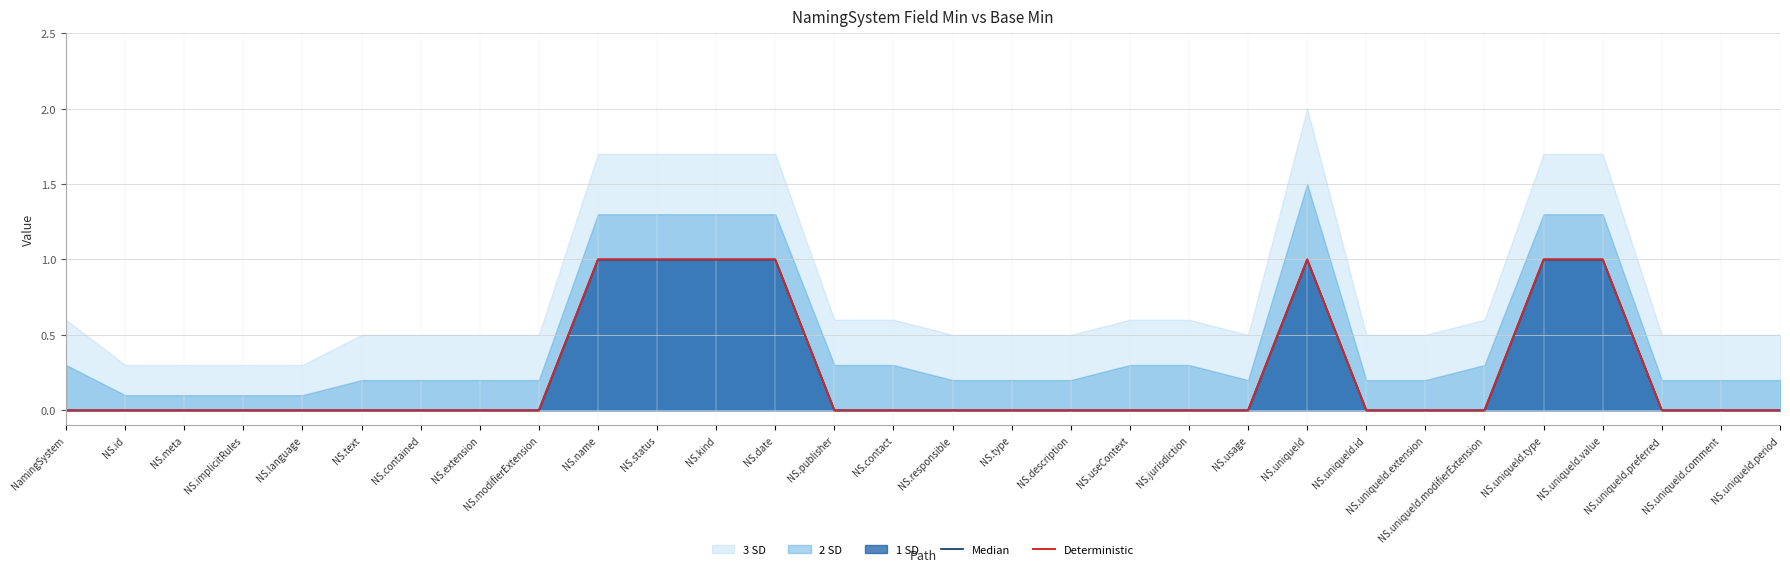

What position from the right is NamingSystem?

30